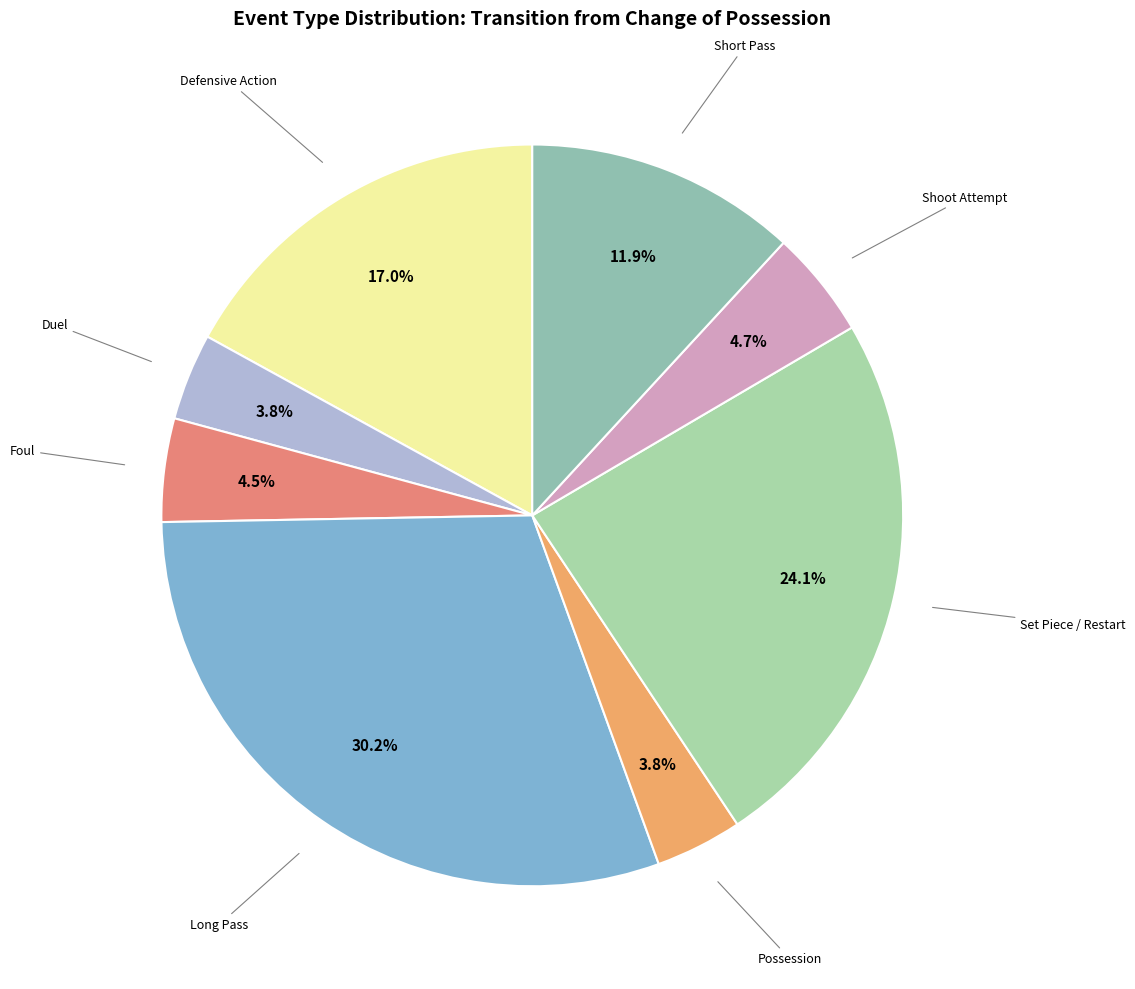

What is the largest slice in the pie chart?

Long Pass